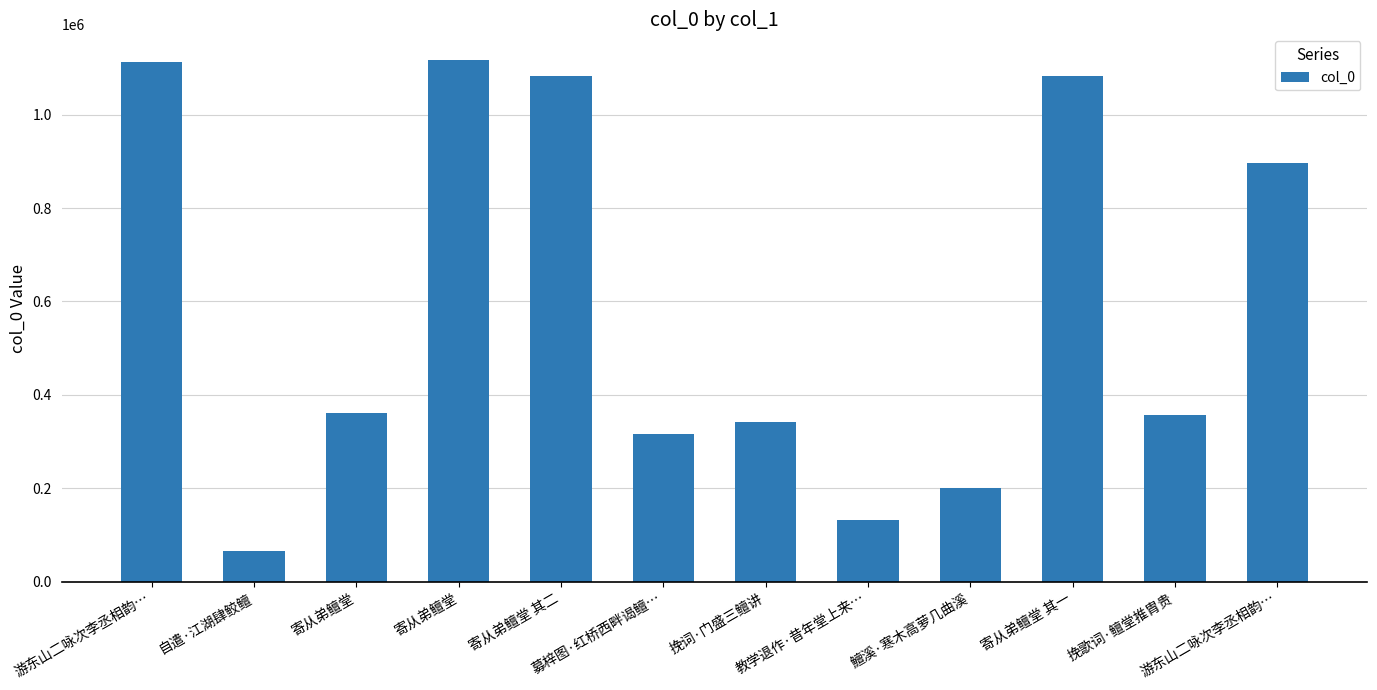

What is the difference between the maximum and second lowest values?

984347